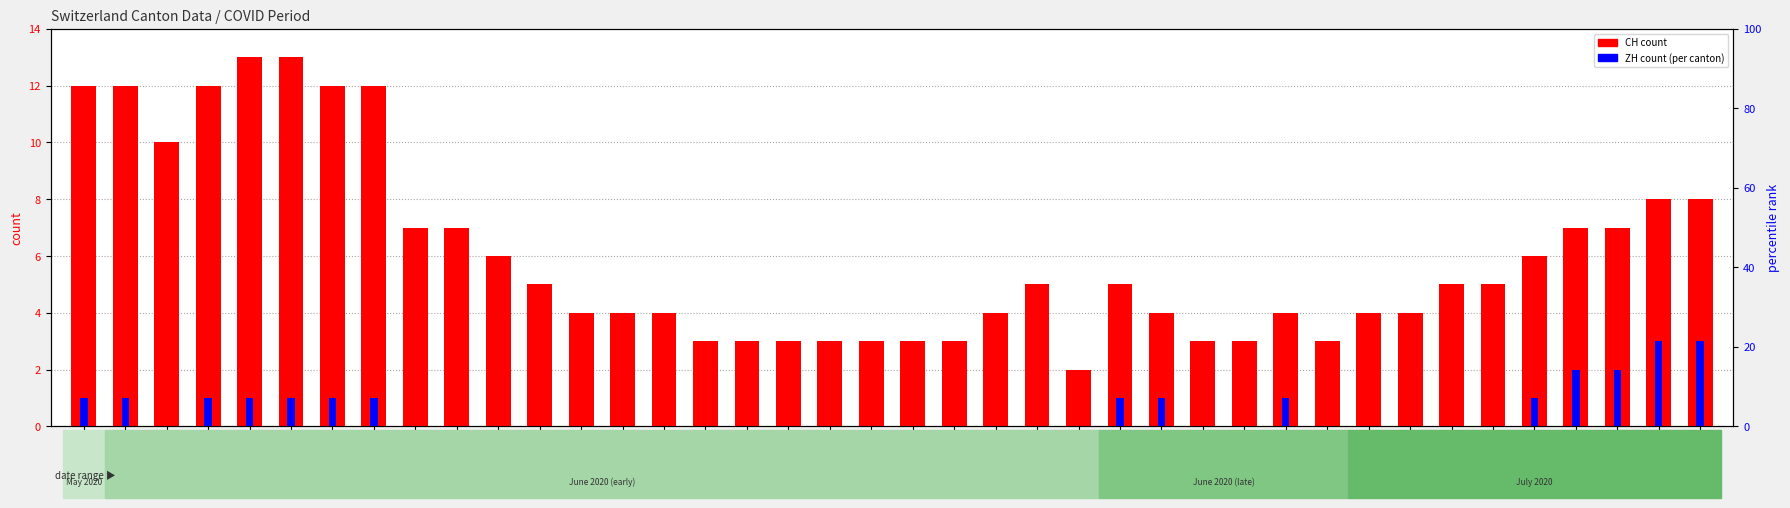

What is the average value of the ZH series?

1